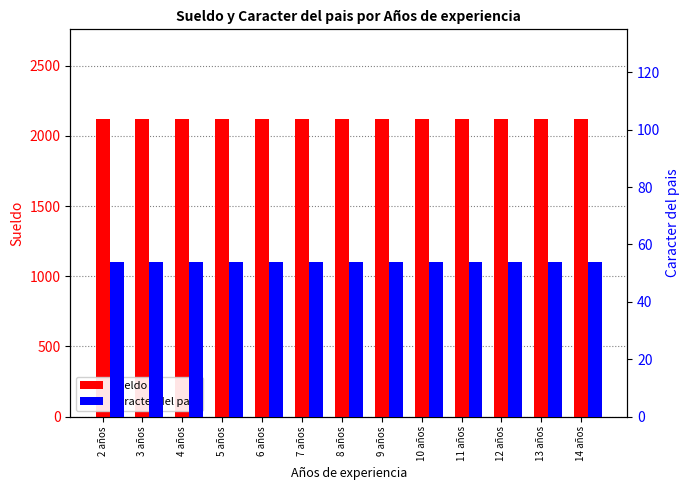

Which category has the highest value across all series?

2 años